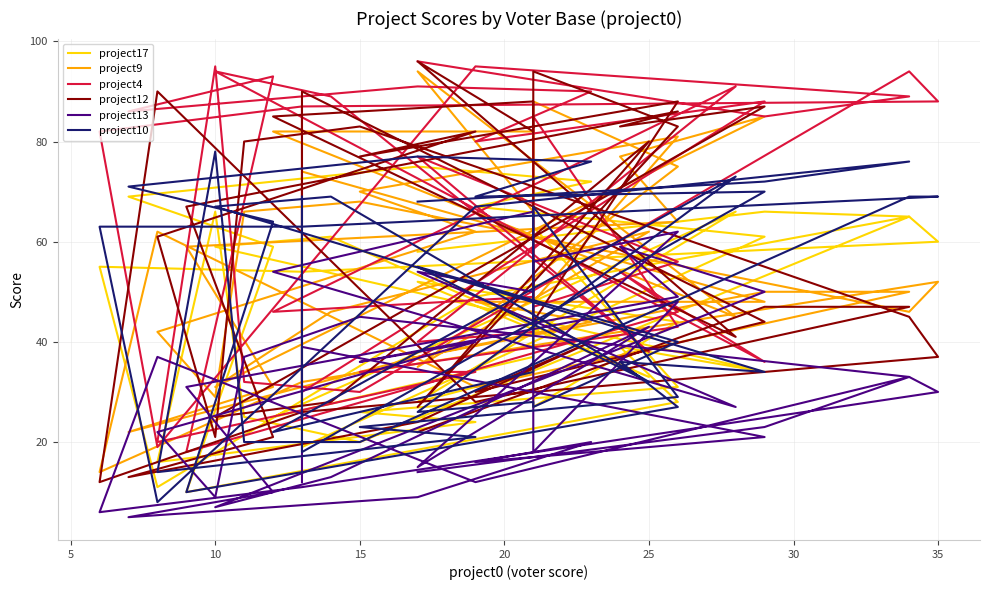

What is the maximum value for project13?

66